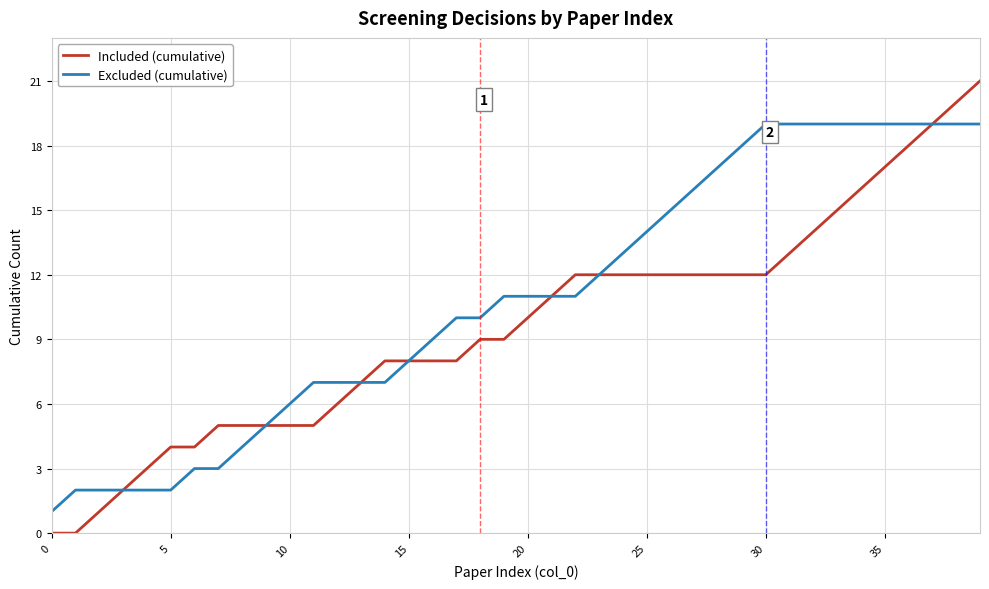

How many series are shown in this chart?

2